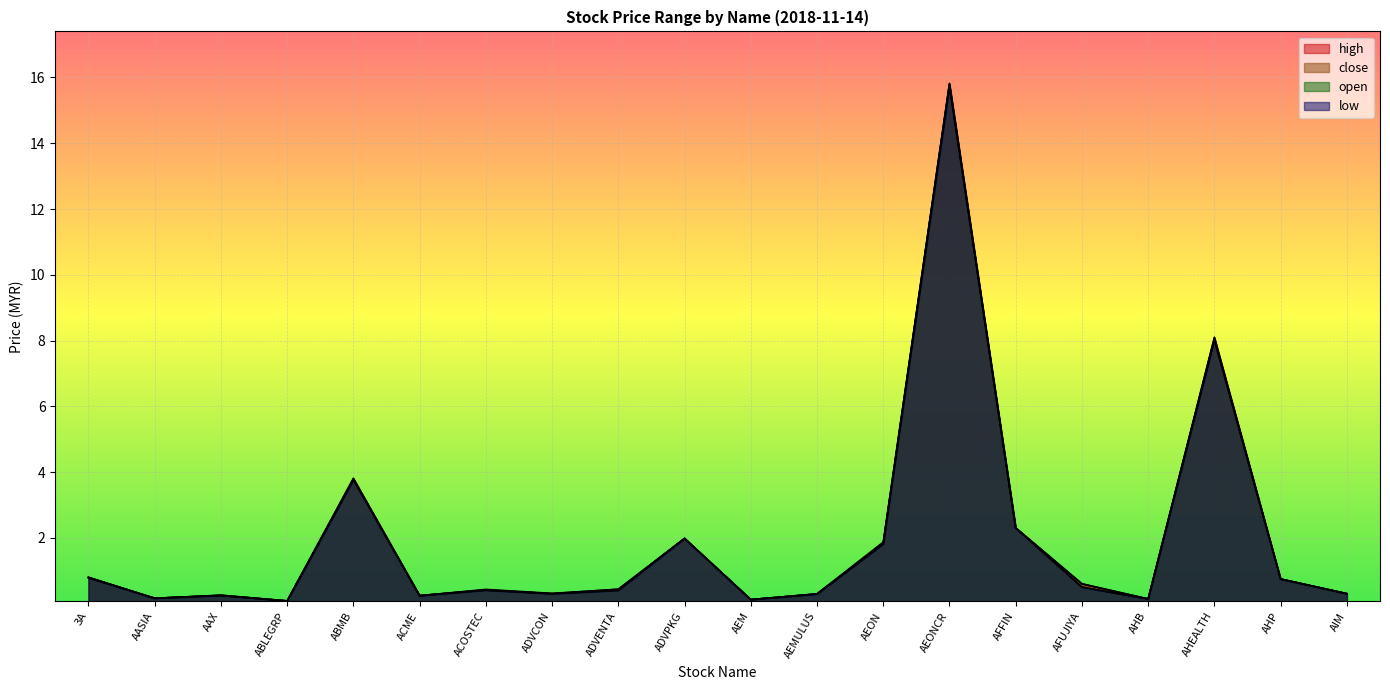

List the series in order of their overall mean, highest first.

high, close, open, low